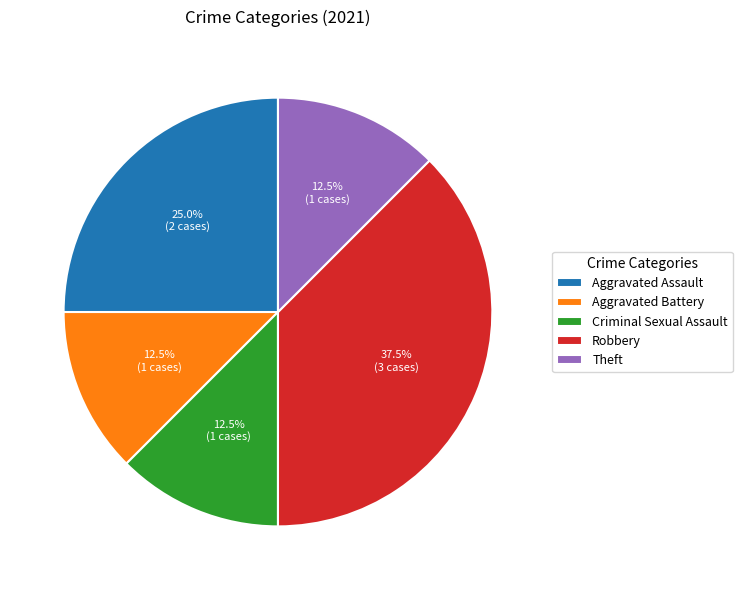

Does Aggravated Battery account for over 50% of the chart?

No